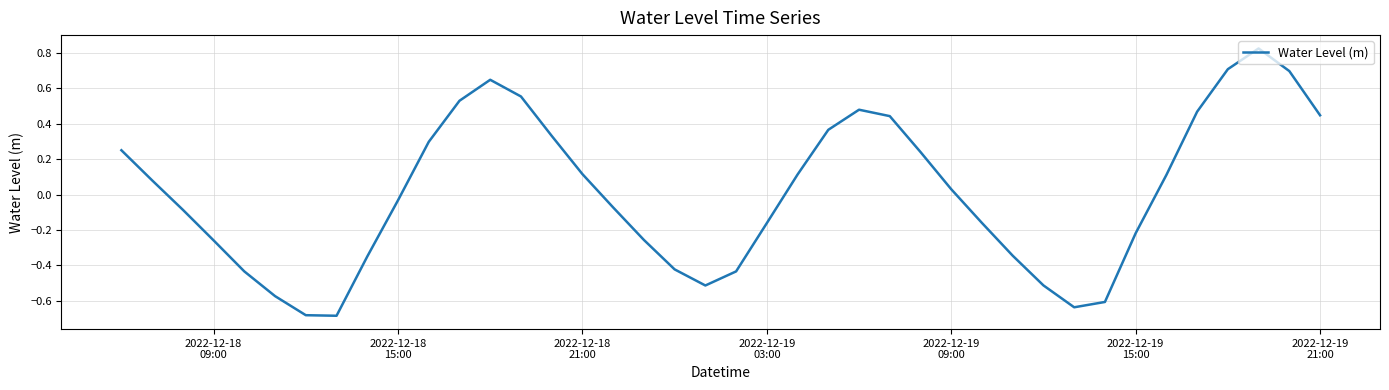

How many lines are shown in the chart?

1